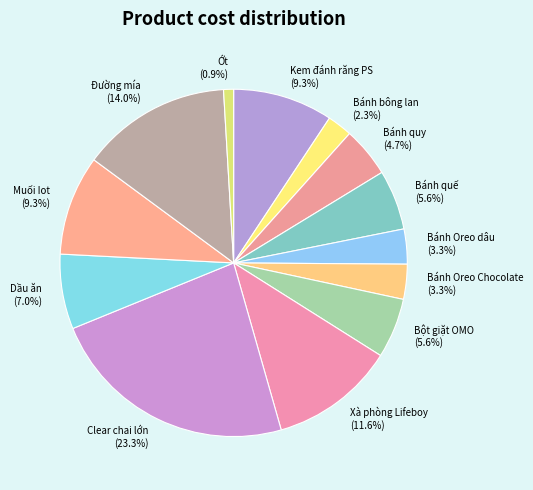

To the nearest percent, what is the difference between the Bánh quy and Bánh Oreo dâu slice percentages?

1%